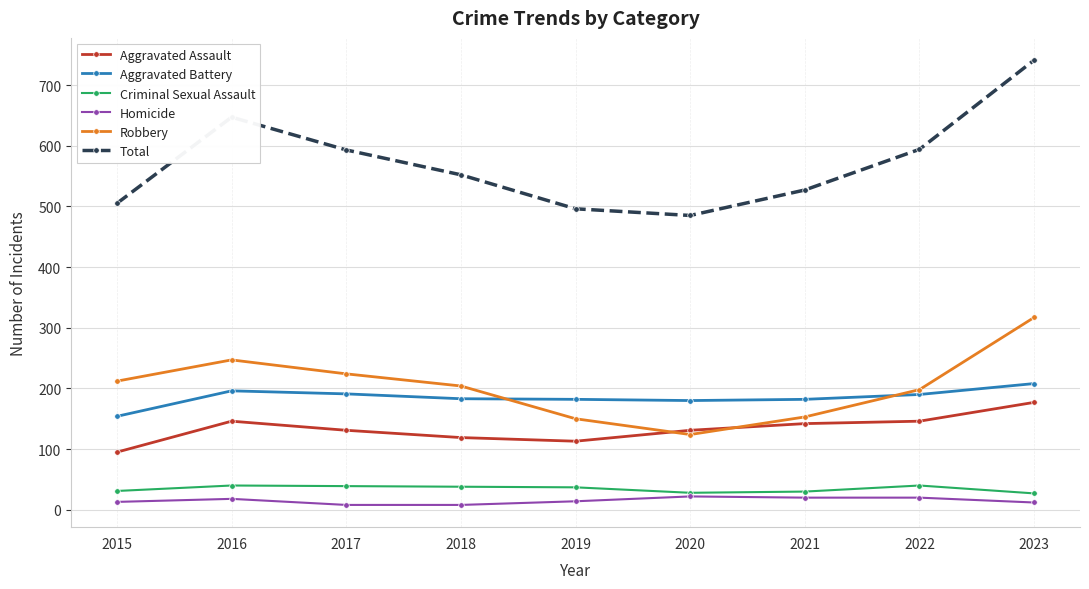

True or false: Criminal Sexual Assault has more than 0 points higher than both neighbors.

True